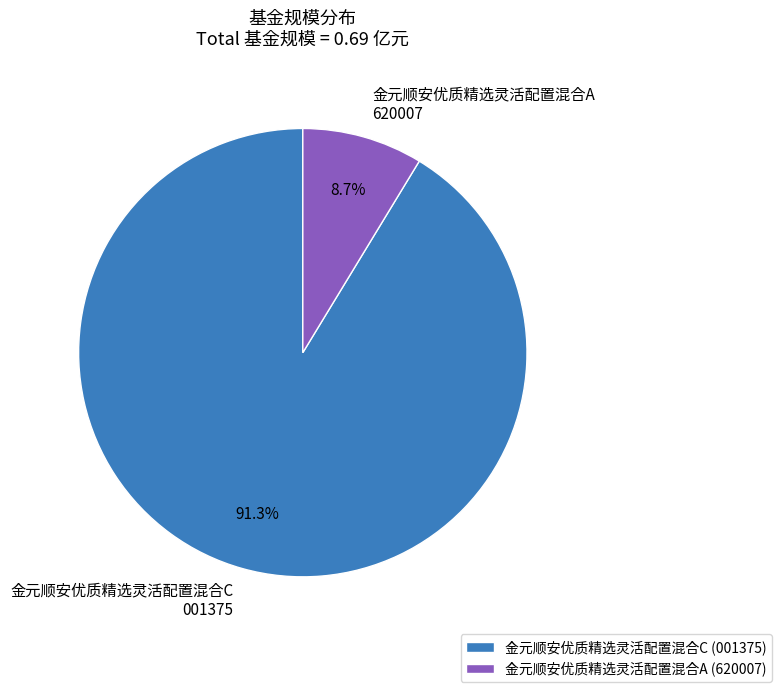

Rank the categories by value from highest to lowest.

金元顺安优质精选灵活配置混合C, 金元顺安优质精选灵活配置混合A